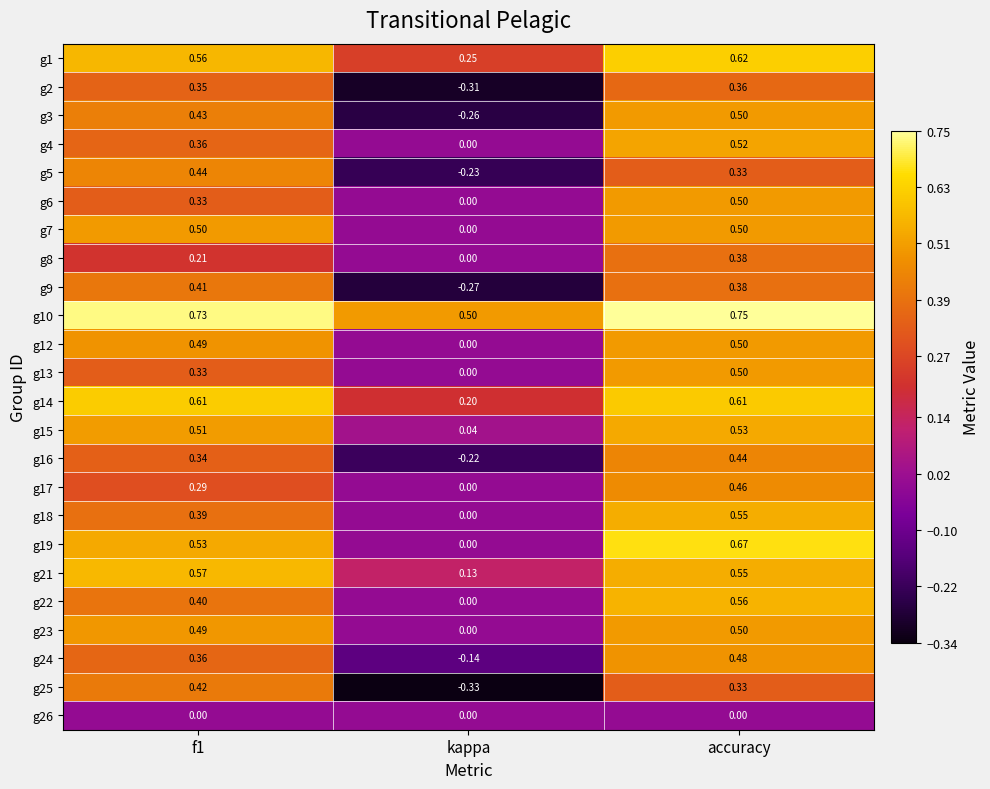

At which label is g16 closest to 0?

kappa